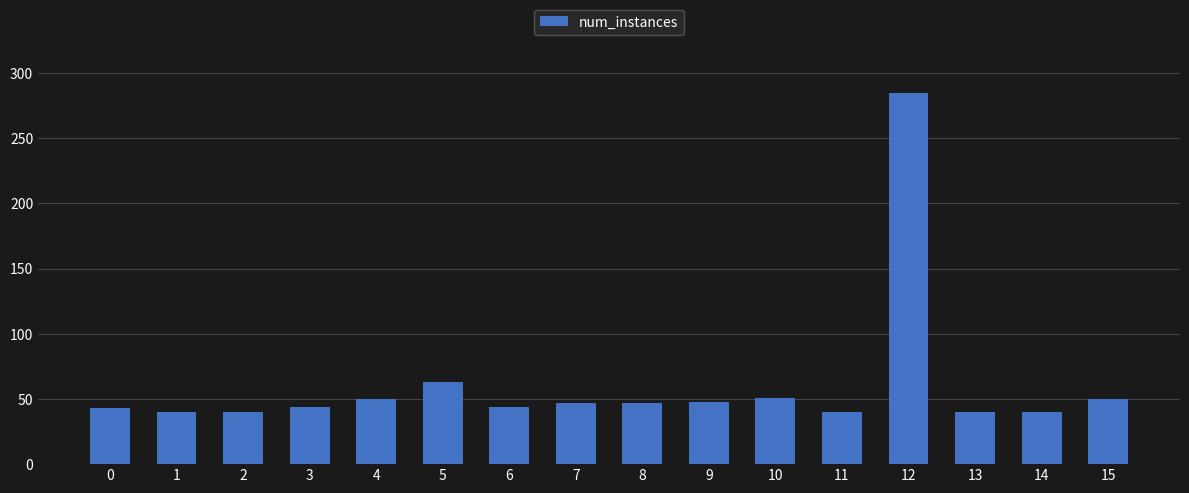

What is the difference between the second highest and minimum values?

23